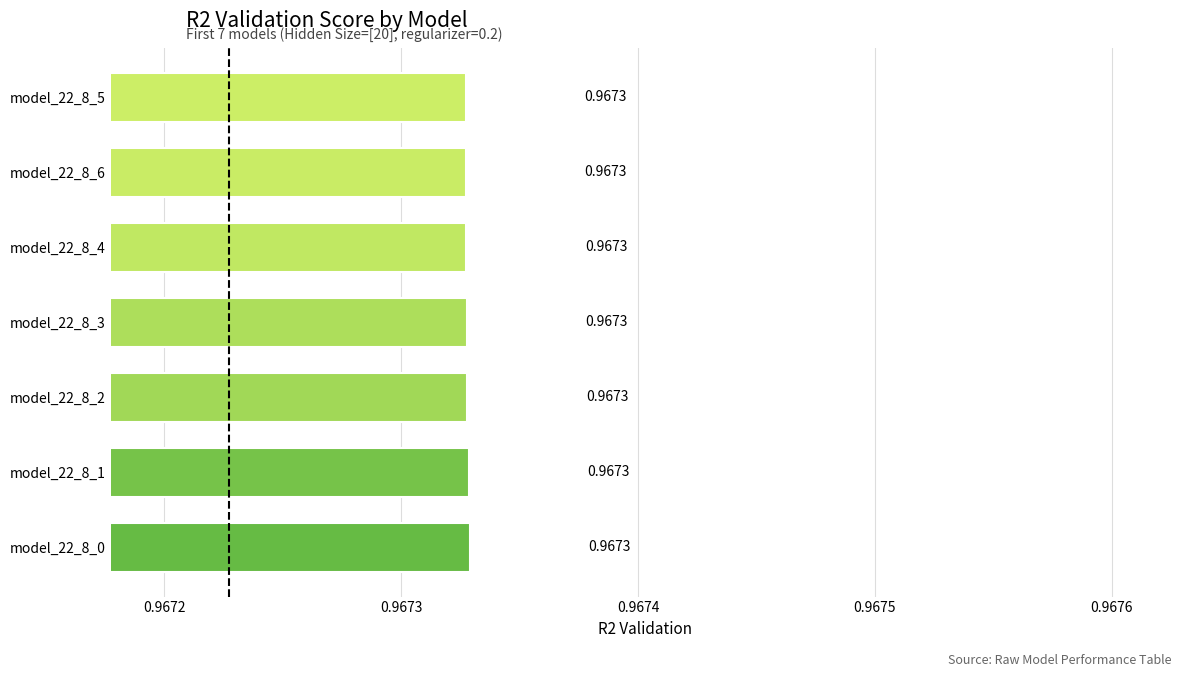

What is the sum of all values?

6.8